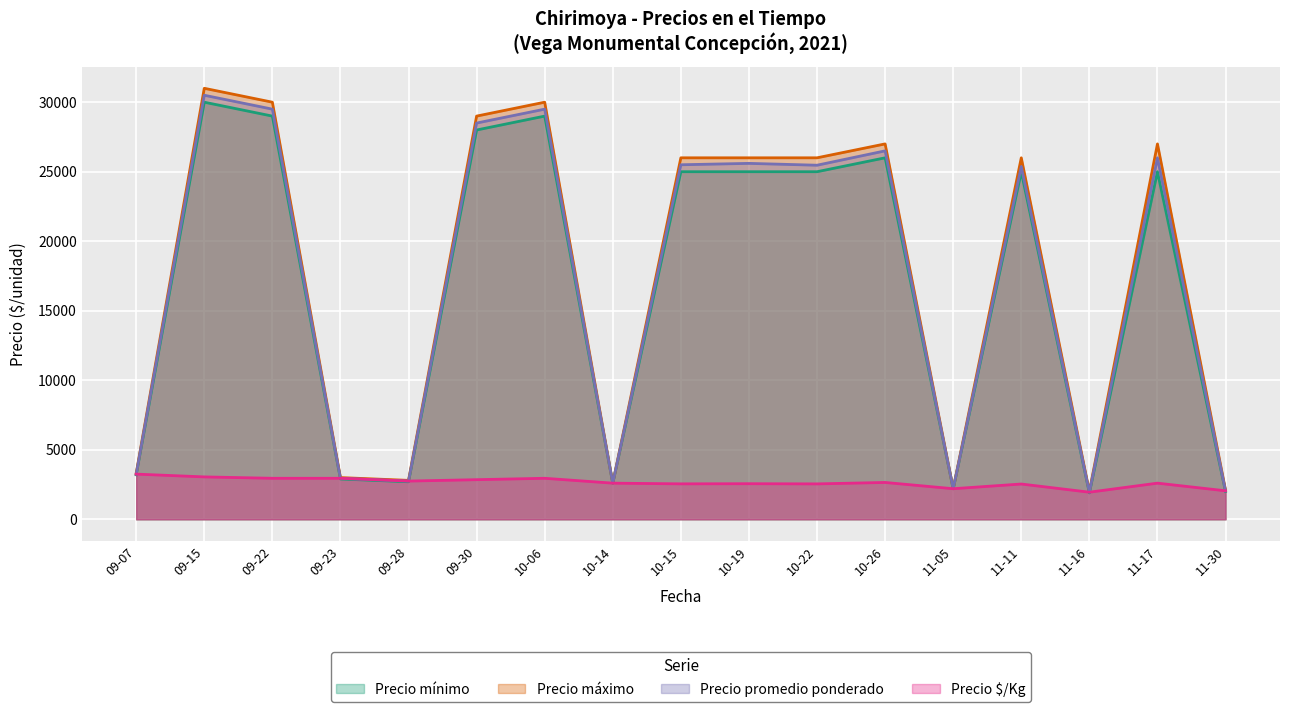

What is the maximum value for Precio máximo?

31000